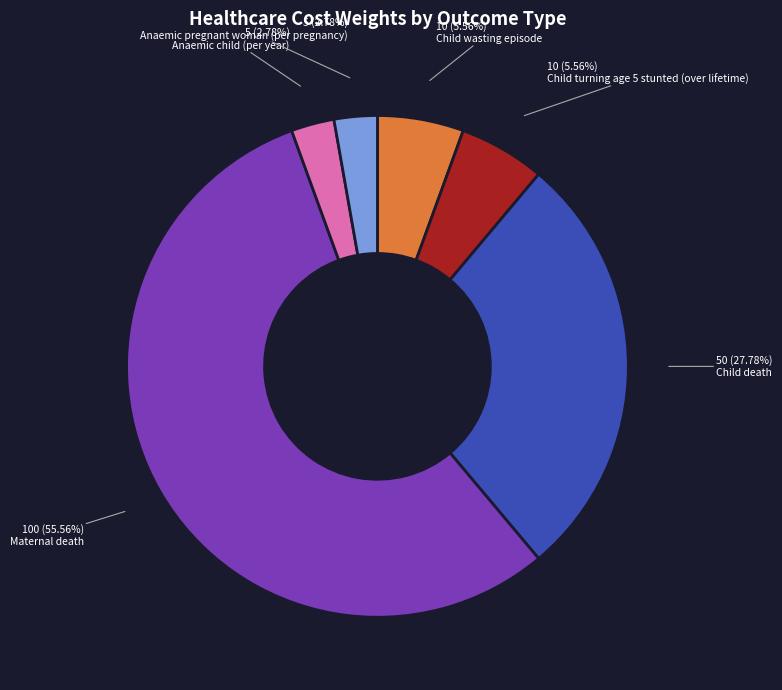

Count the number of slices in the pie.

6